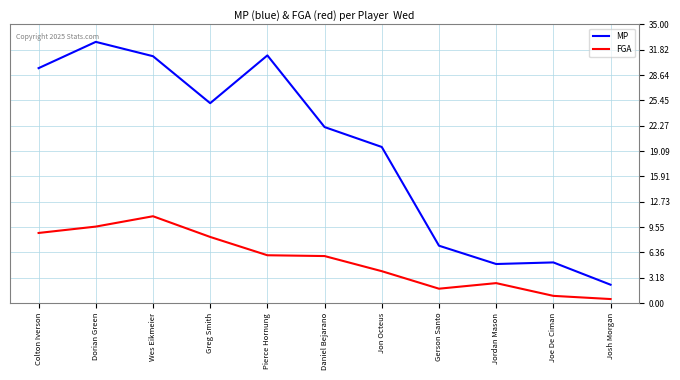

What are all the series names shown in the legend?

MP, FGA